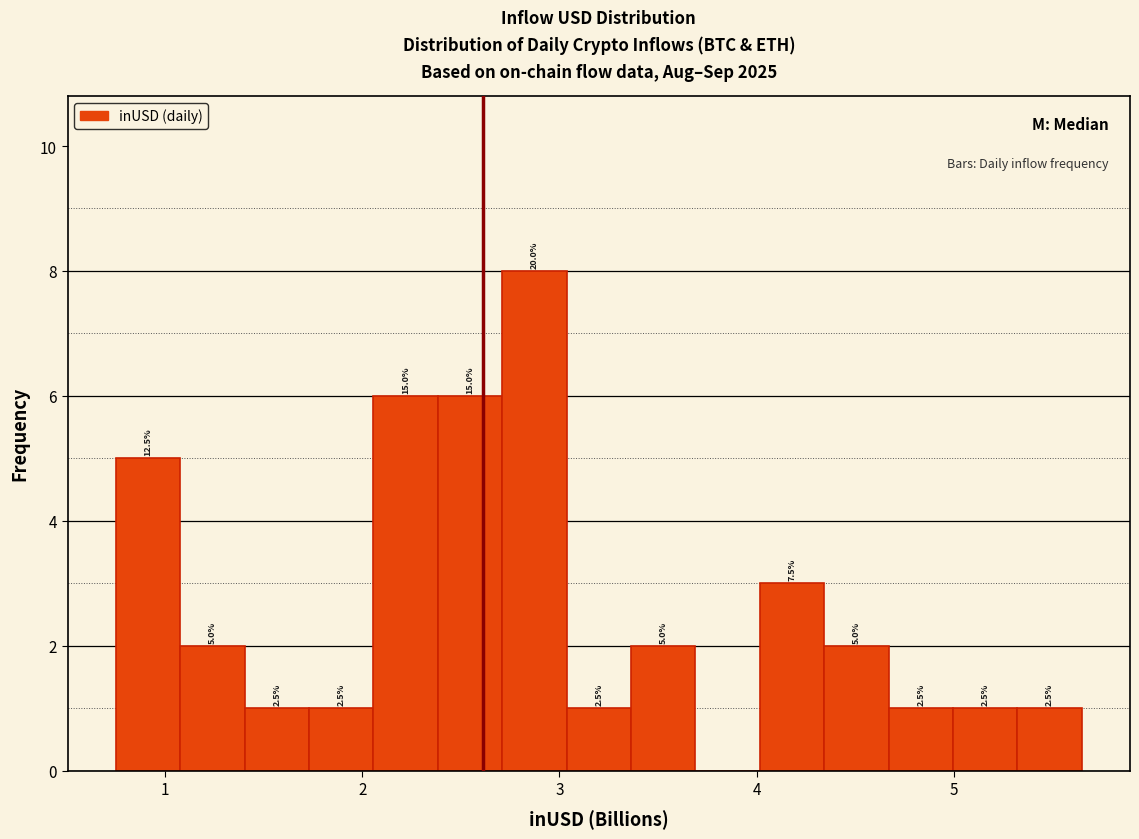

Around what value on the x-axis is the tallest bar? Give the approximate position of its centre, as read against the axis.

2.9